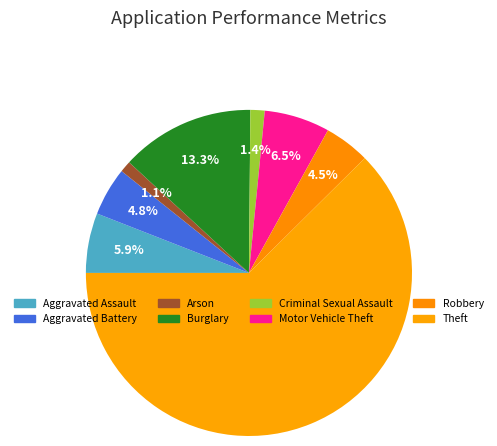

To the nearest percent, what percentage of the pie is Aggravated Assault?

6%